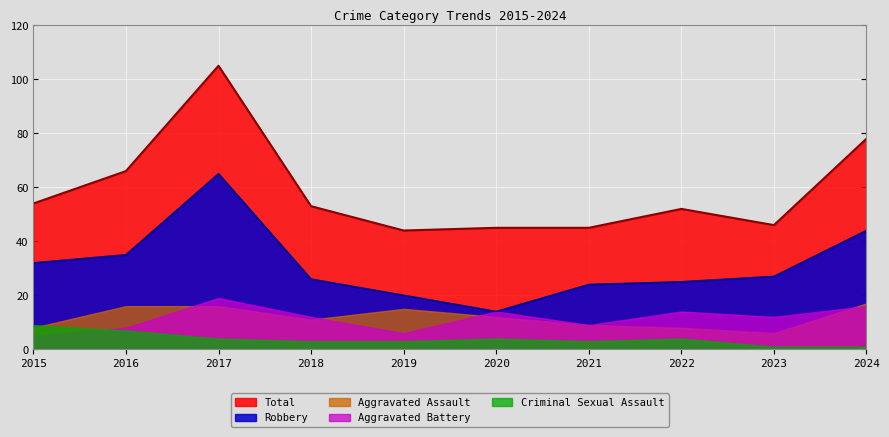

Which series changed the most between 2018 and 2023?

Total